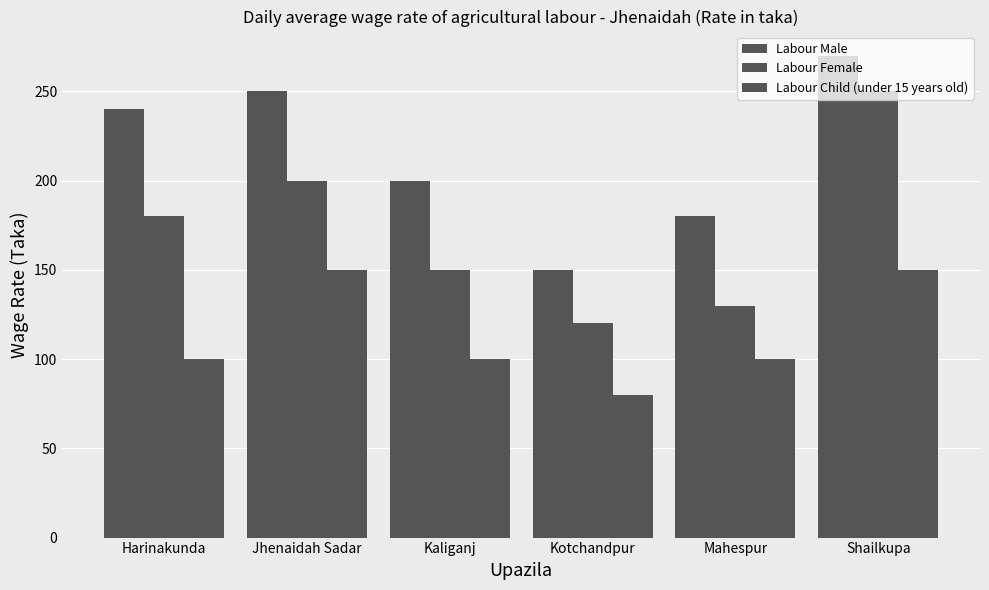

At how many categories does at least one series exceed 115?

6